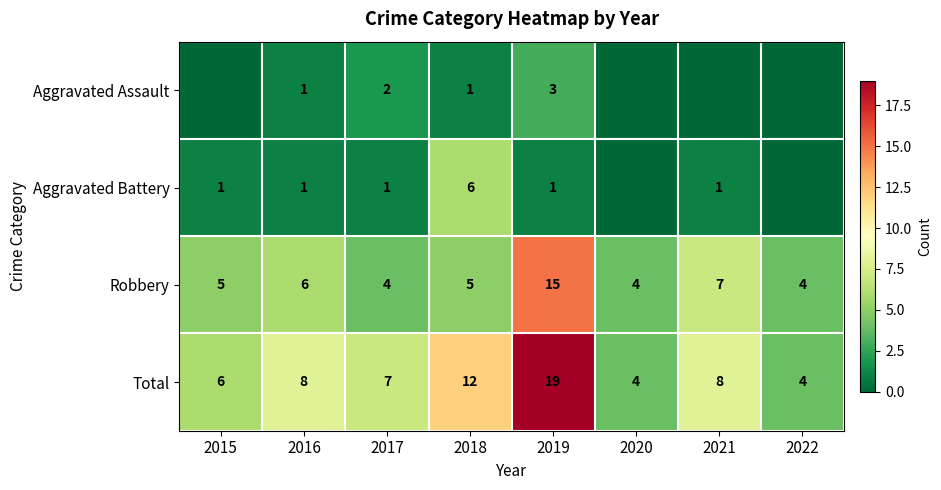

True or false: Robbery has a value of 3 at 2018.

False